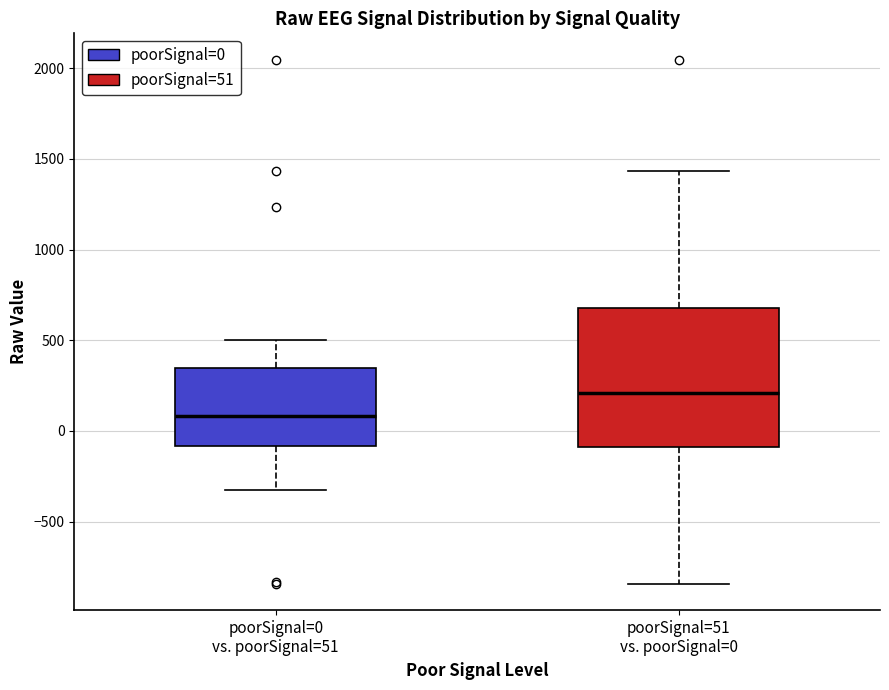

Which box's median line is the lowest?

poorSignal=0 vs. poorSignal=51